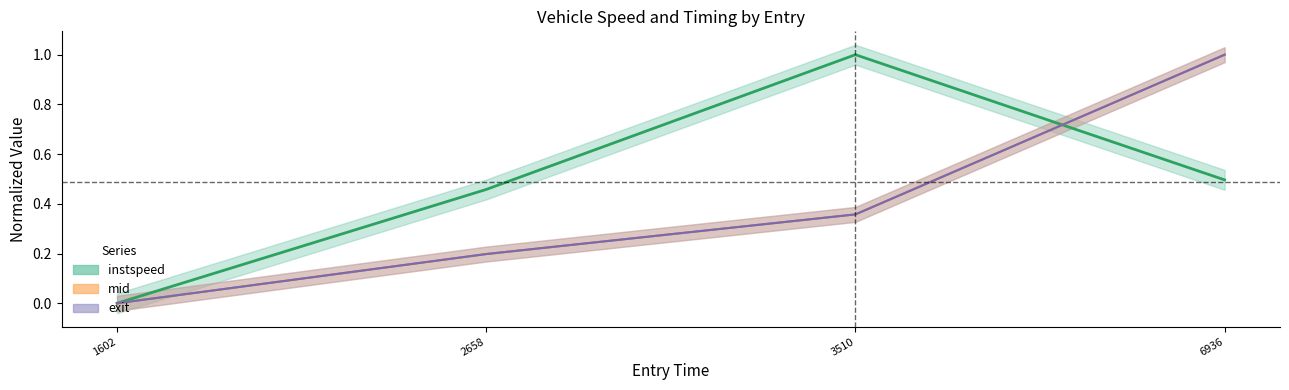

What is the difference between the highest and lowest values at 2658?

0.3